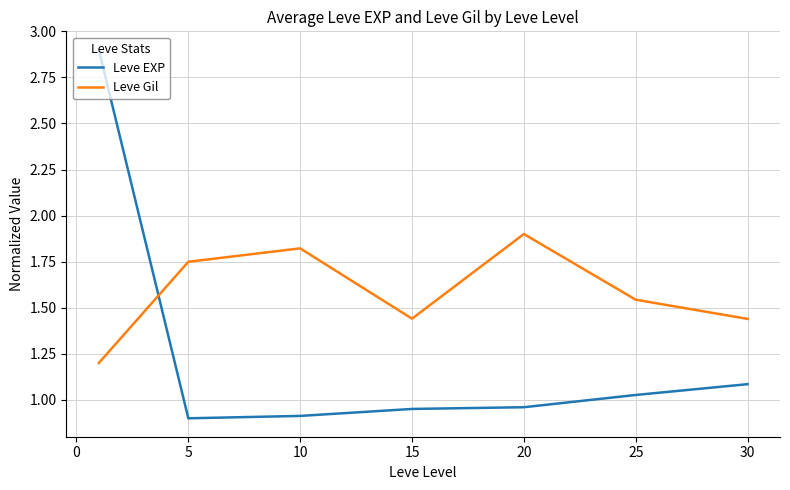

True or false: Leve Gil and Leve EXP cross at least once.

True